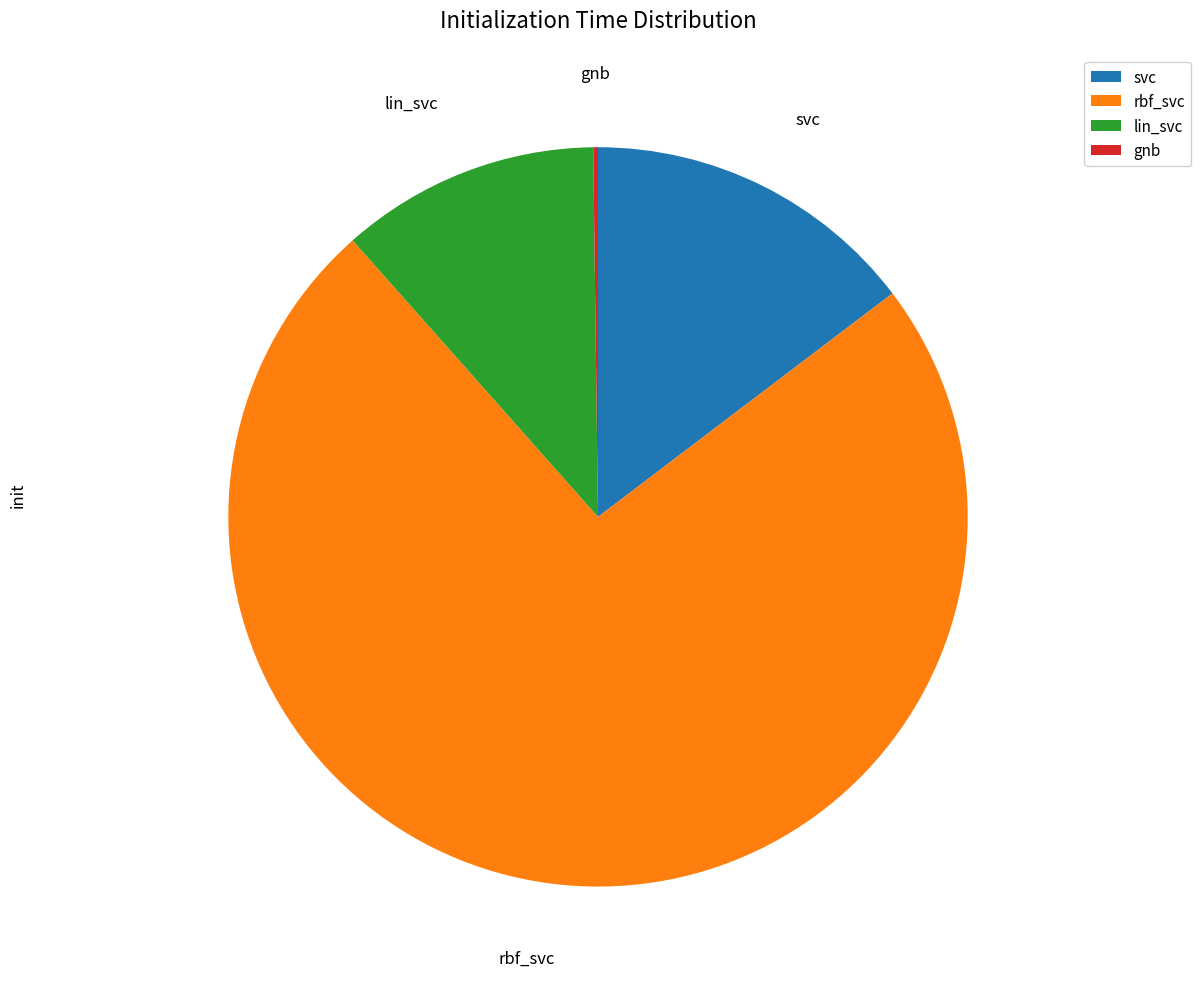

Which category accounts for the majority?

rbf_svc